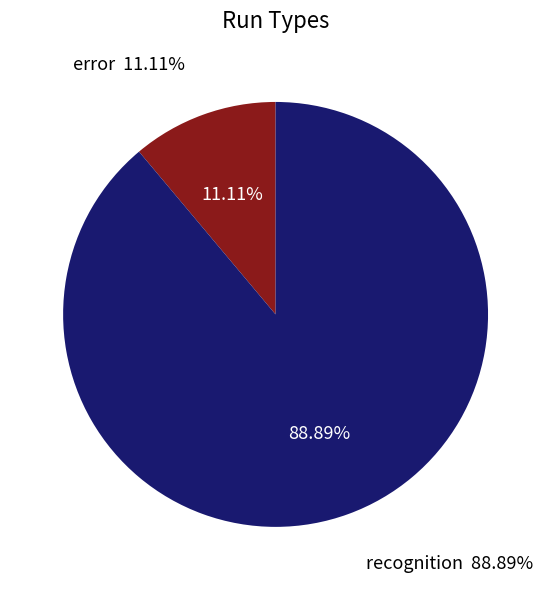

True or false: error accounts for 5% of the total.

False